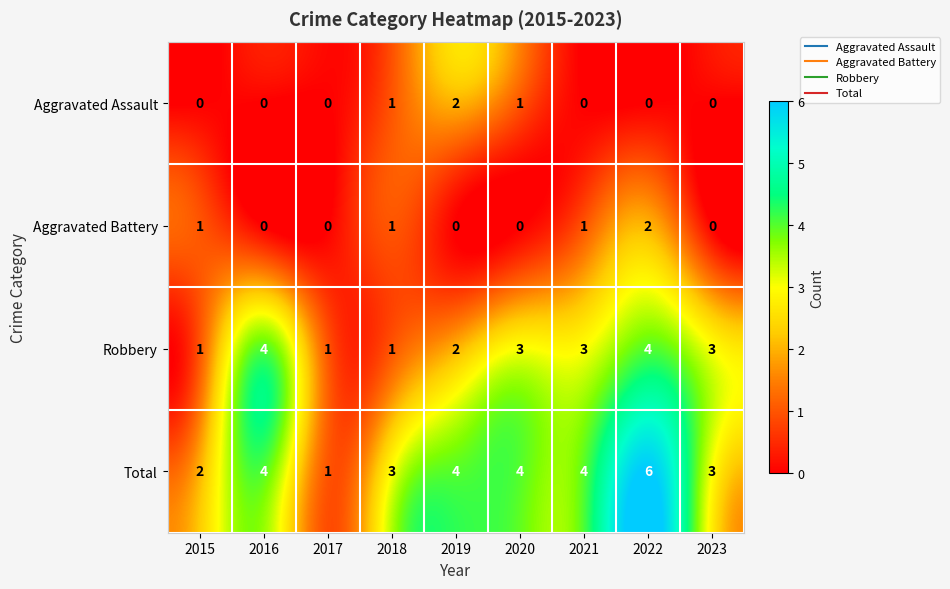

What is the total value across all series at 2016?

8